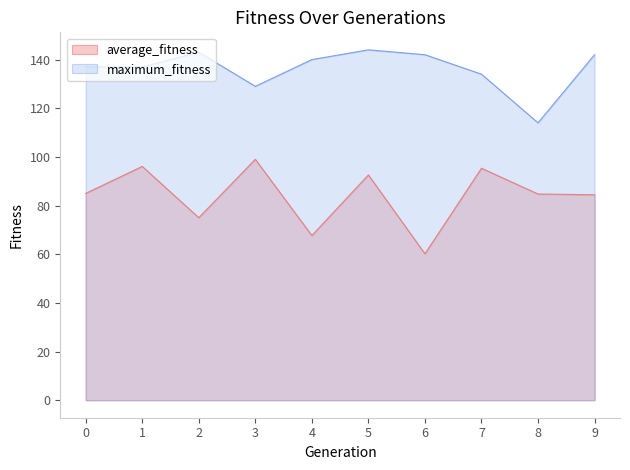

What are all the series names shown in the legend?

average_fitness, maximum_fitness